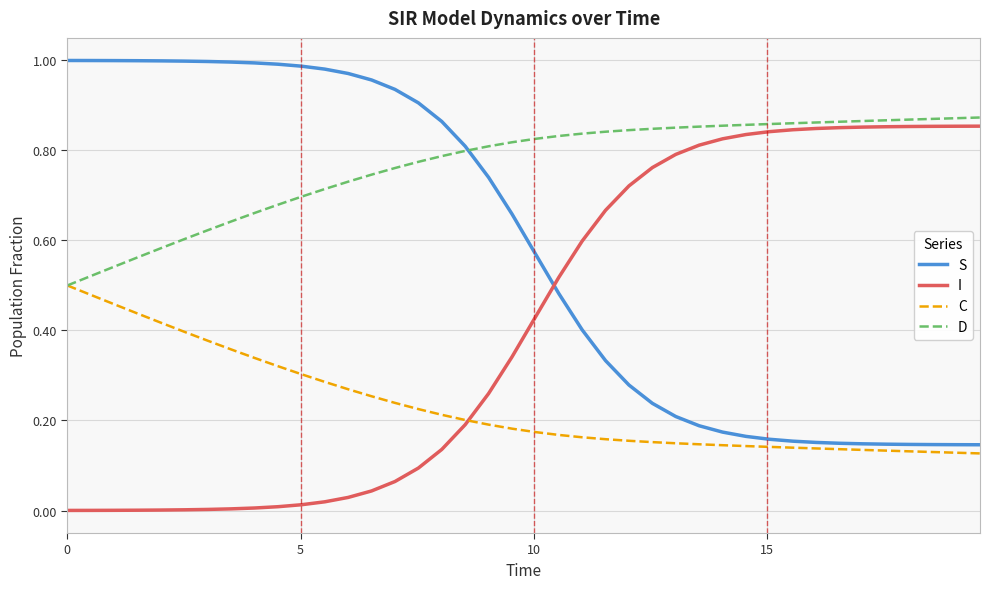

True or false: D and I intersect in this chart.

False